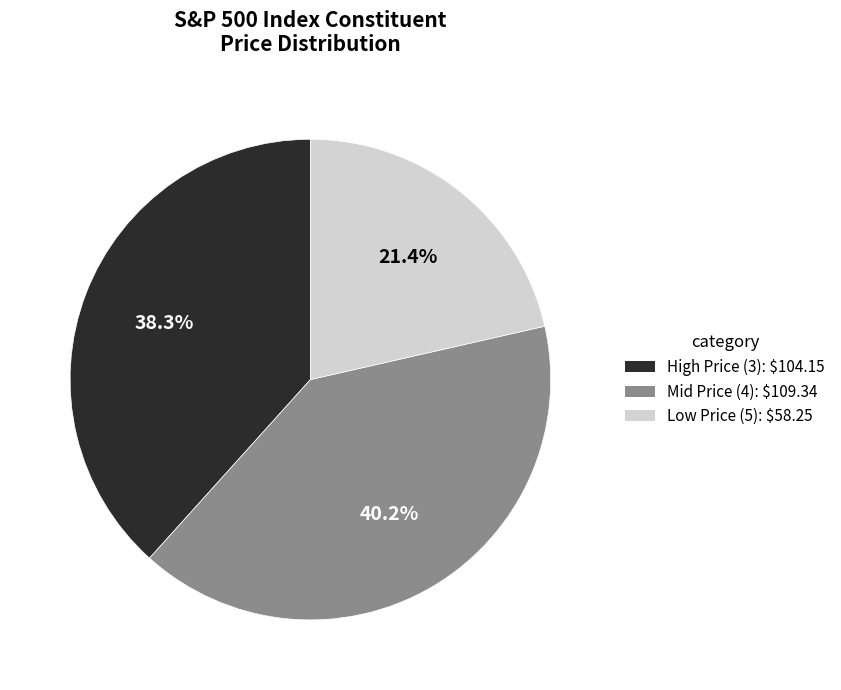

Is there any slice that represents more than half of the pie?

No